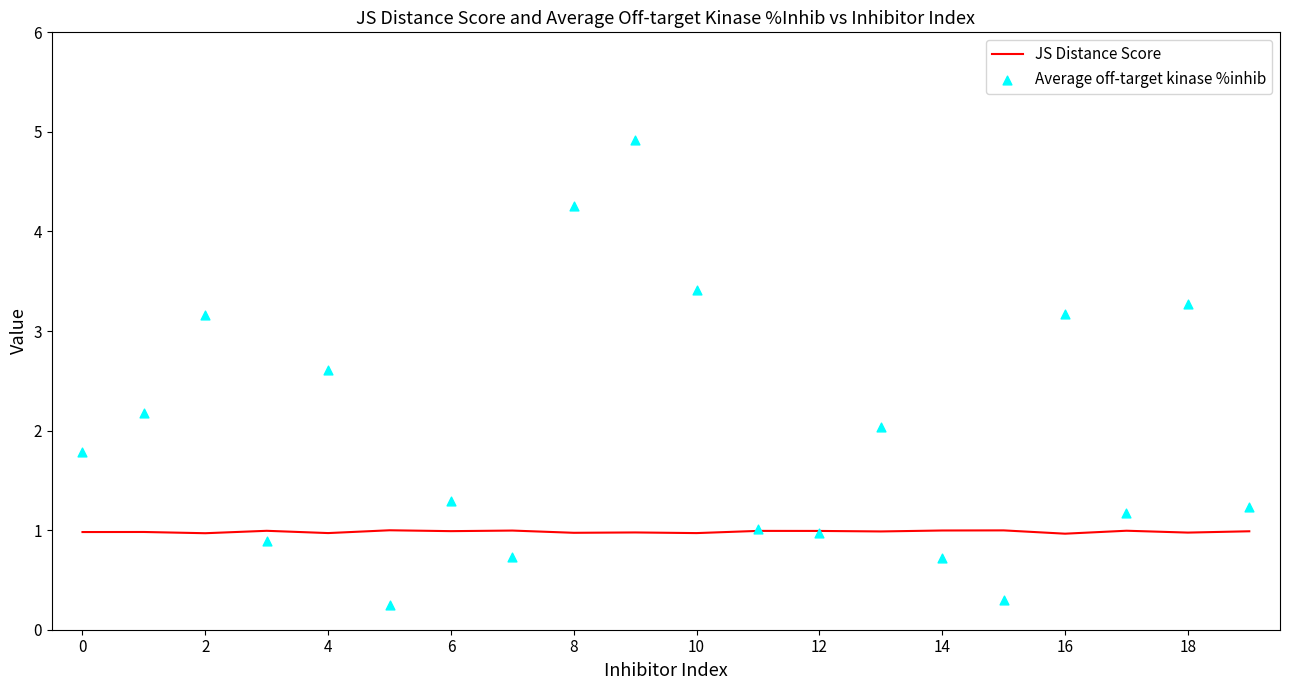

Which series has the widest spread of Y values?

Average off-target kinase %inhib